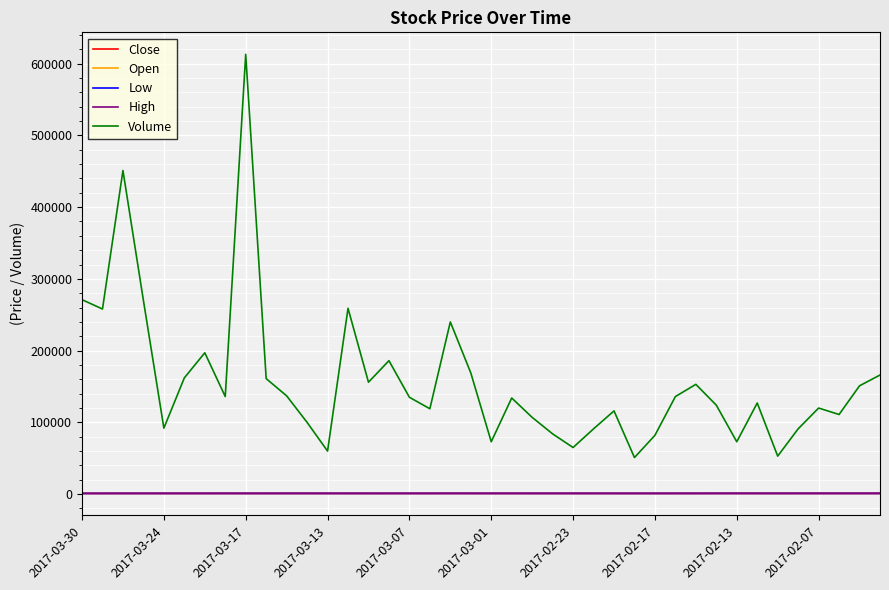

Which series has the widest spread of values?

Volume